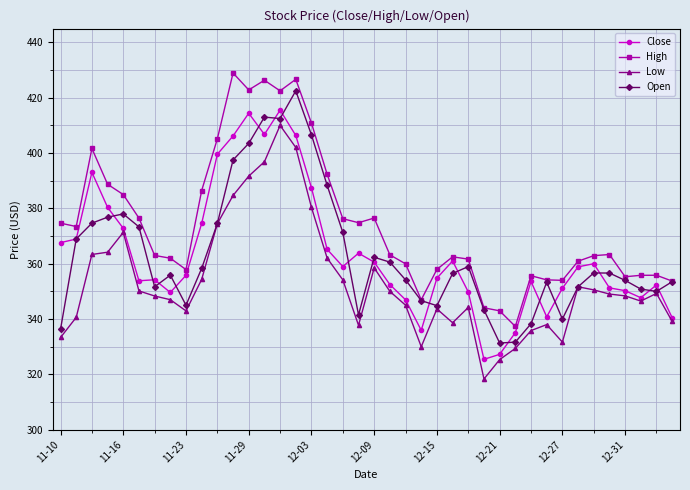

True or false: Open has more than 1 interior local peaks.

True